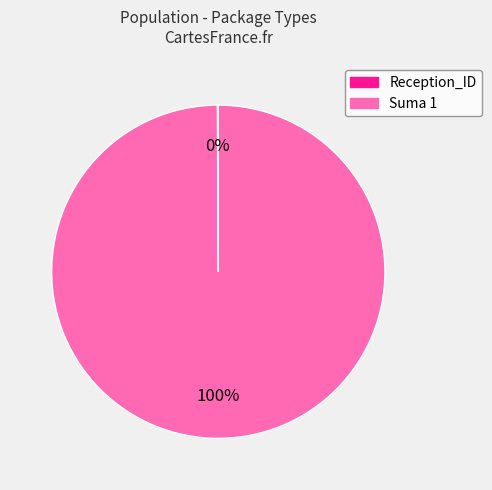

Is there any slice that represents more than half of the pie?

Yes